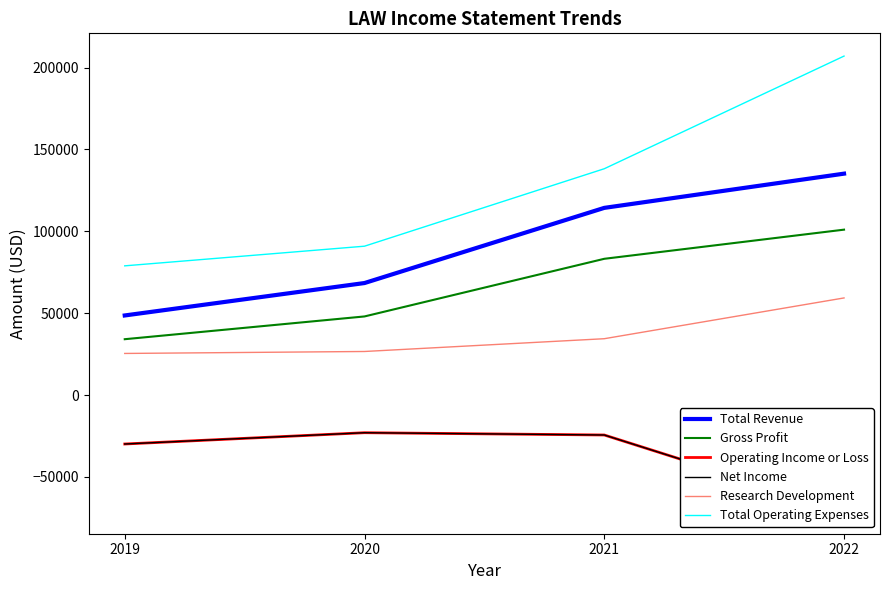

How many lines are shown in the chart?

6